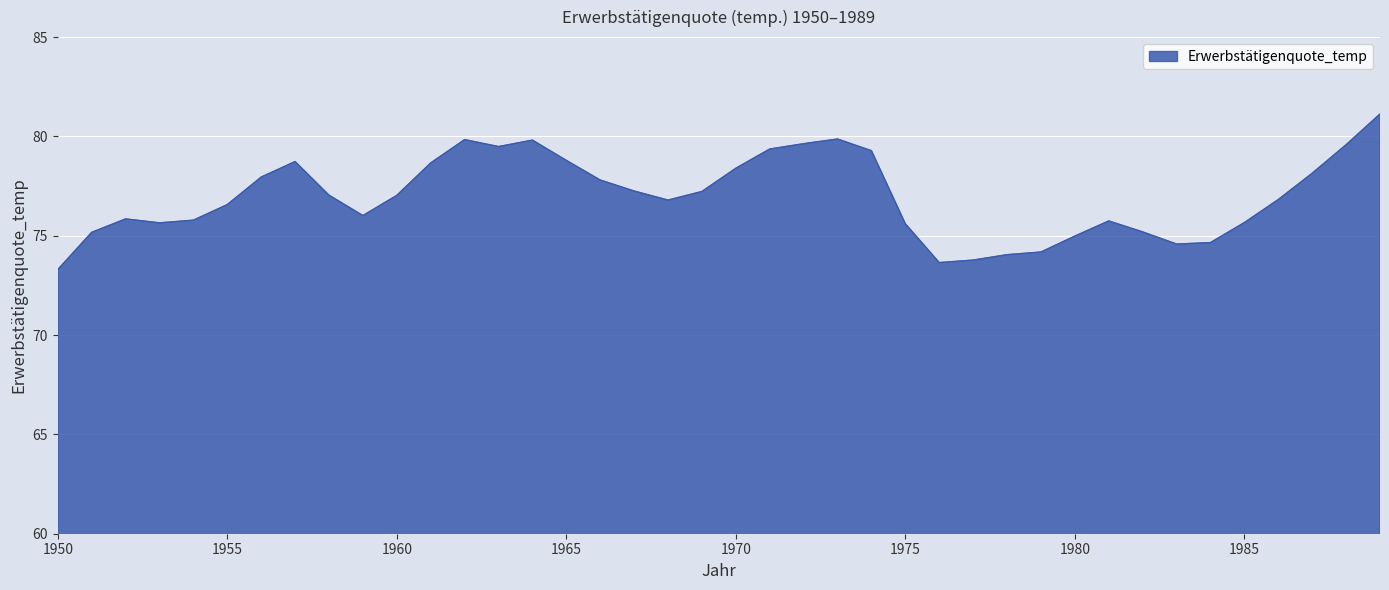

What is the difference between the maximum and minimum values?

7.8